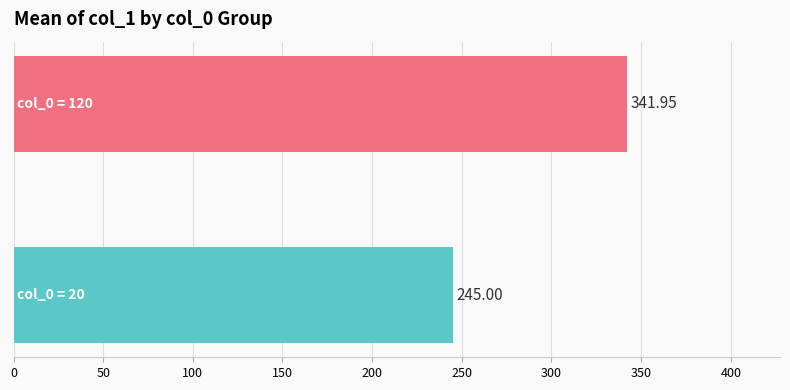

What is the sum of all values?

587.0